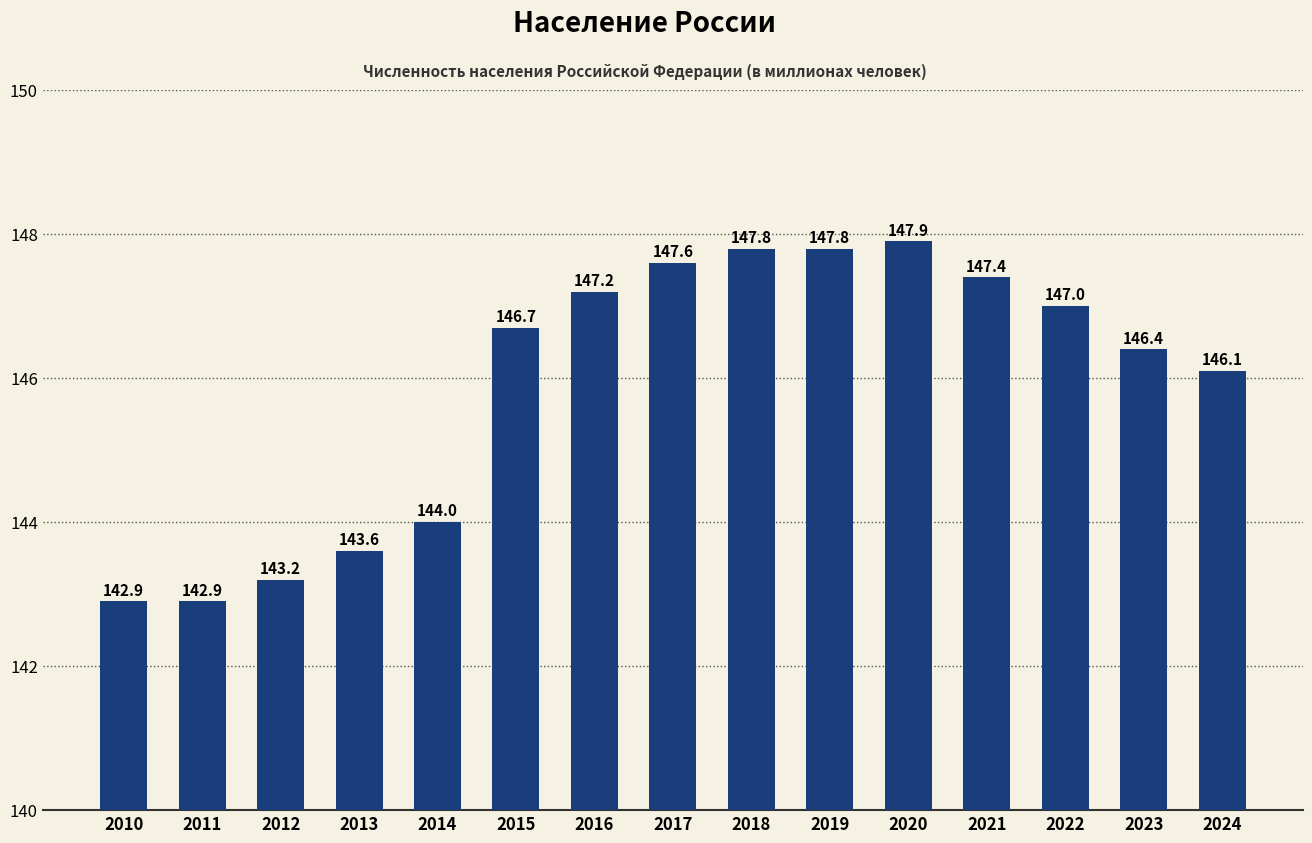

True or false: the data shows 146.7 at 2015.

True